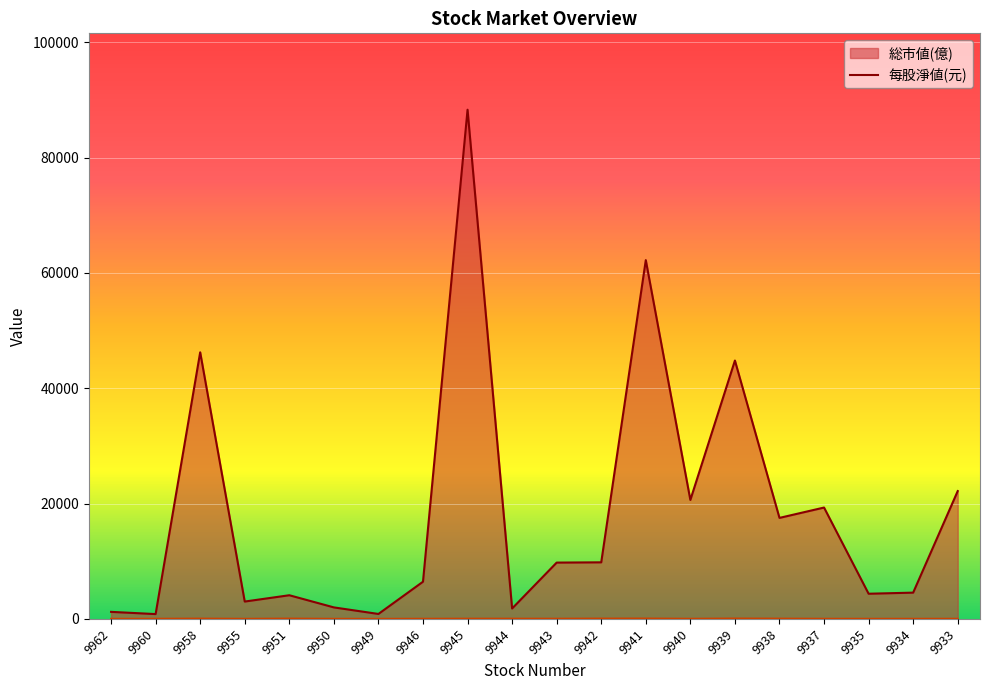

Where does the 総市値(億) series first go above 9767?

9958